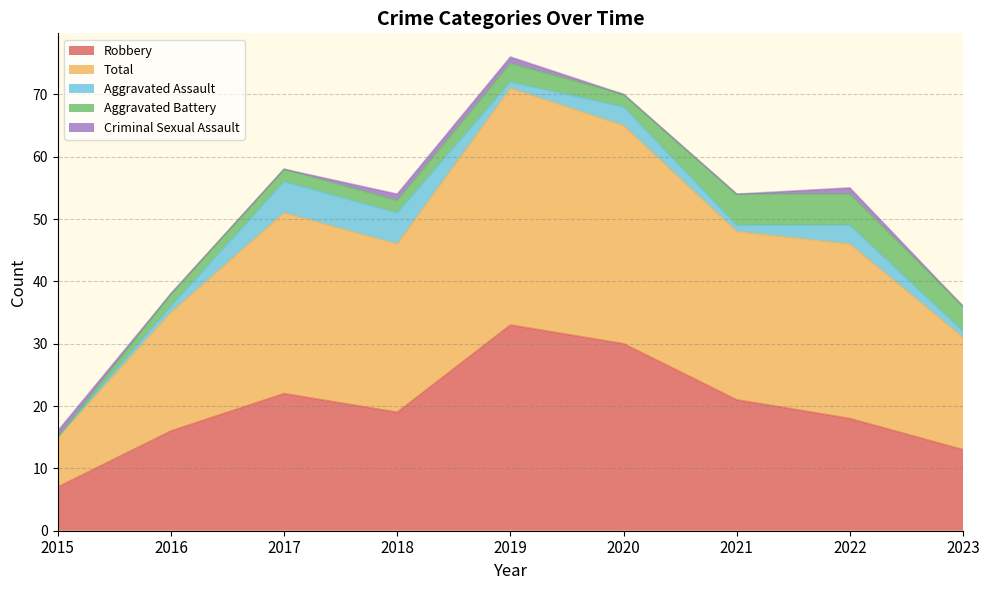

True or false: Total and Criminal Sexual Assault cross at least once.

False